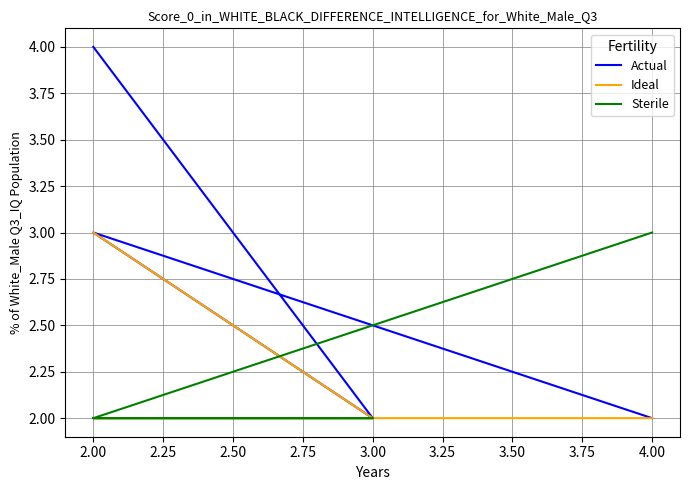

True or false: Ideal and Sterile cross at least once.

False